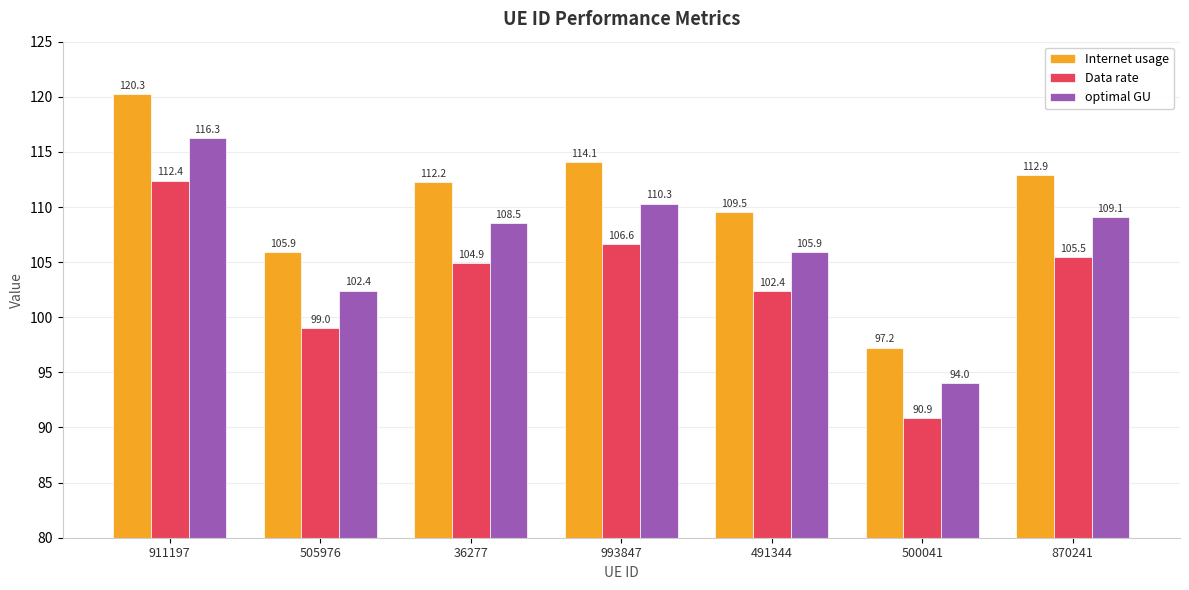

What value does the optimal GU series have at 500041?

94.0